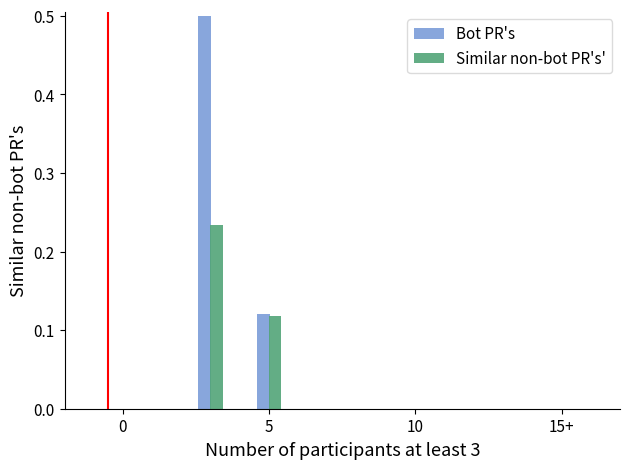

How many distinct data groups are displayed?

2